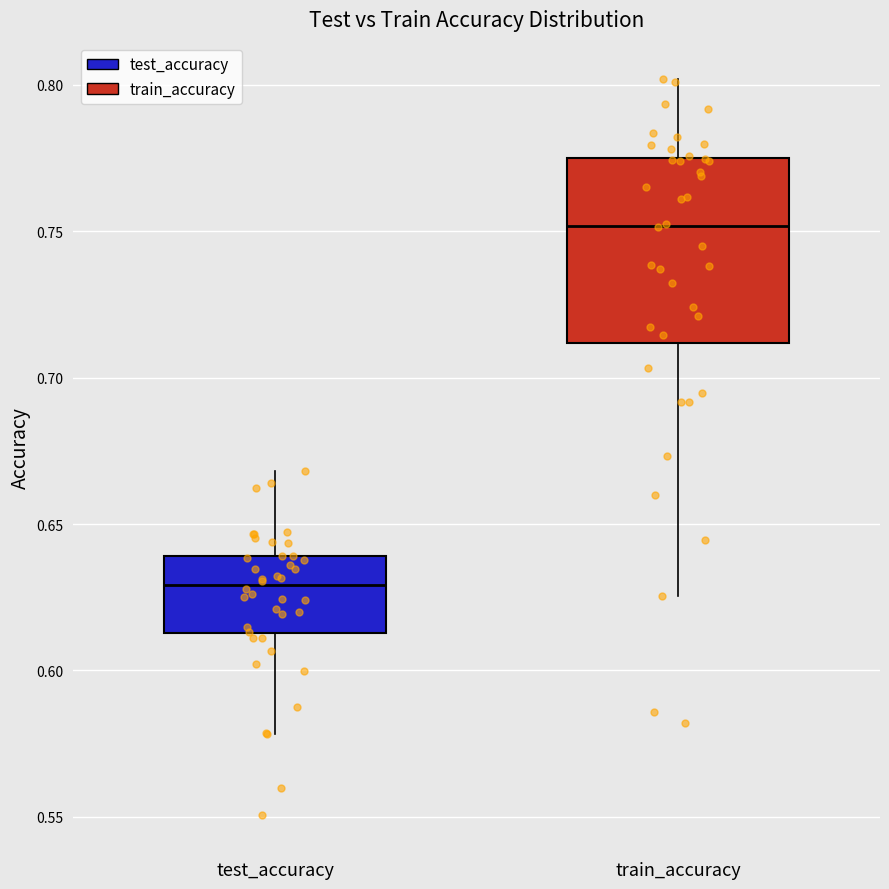

Which box's median line is the lowest?

test_accuracy